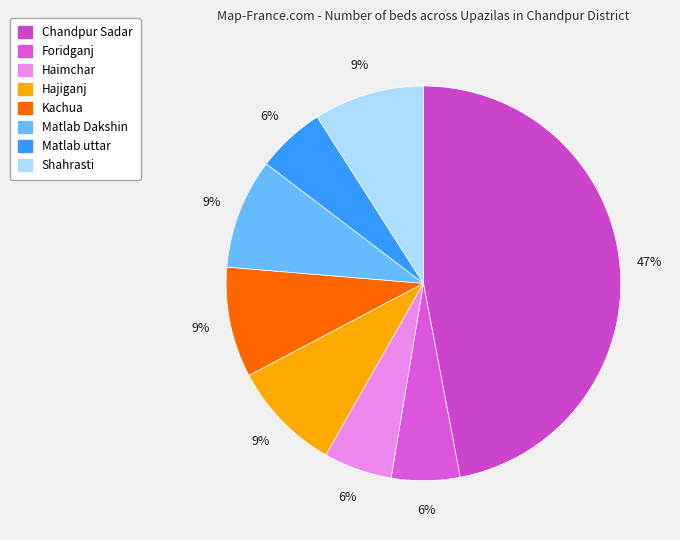

Which category has the biggest portion of the pie?

Chandpur Sadar